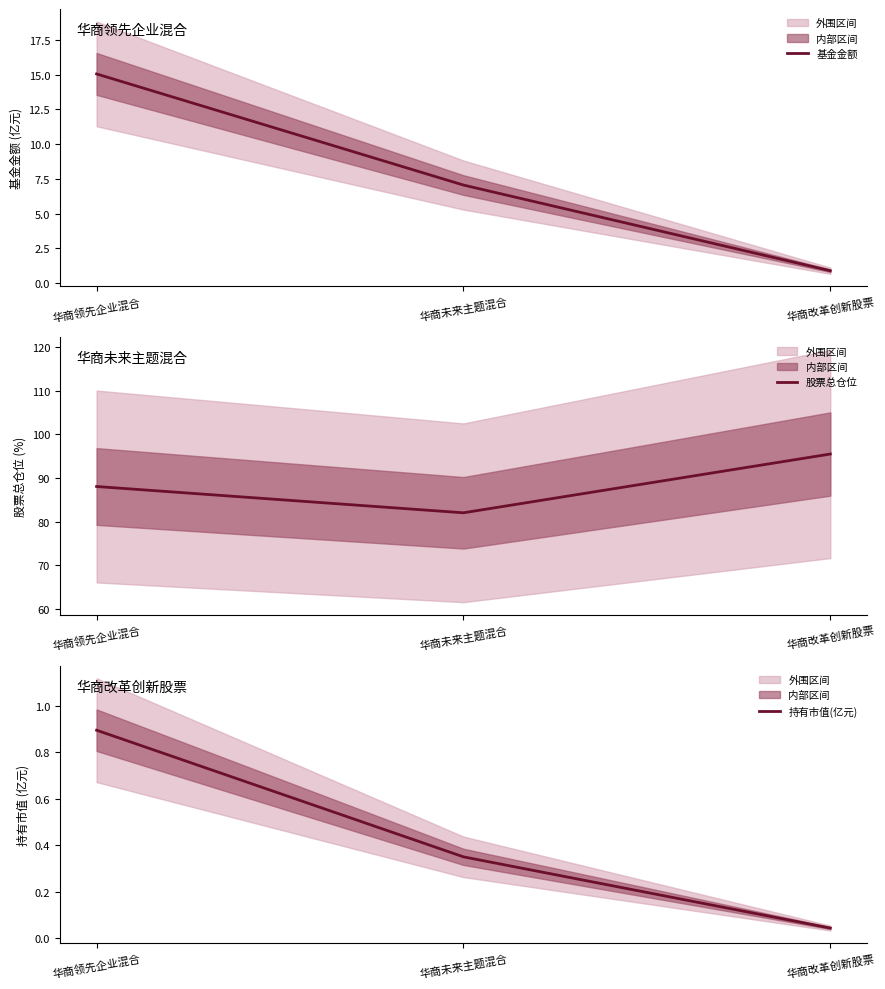

The 基金金额 series shows 1.3 at 华商改革创新股票. True or false?

False